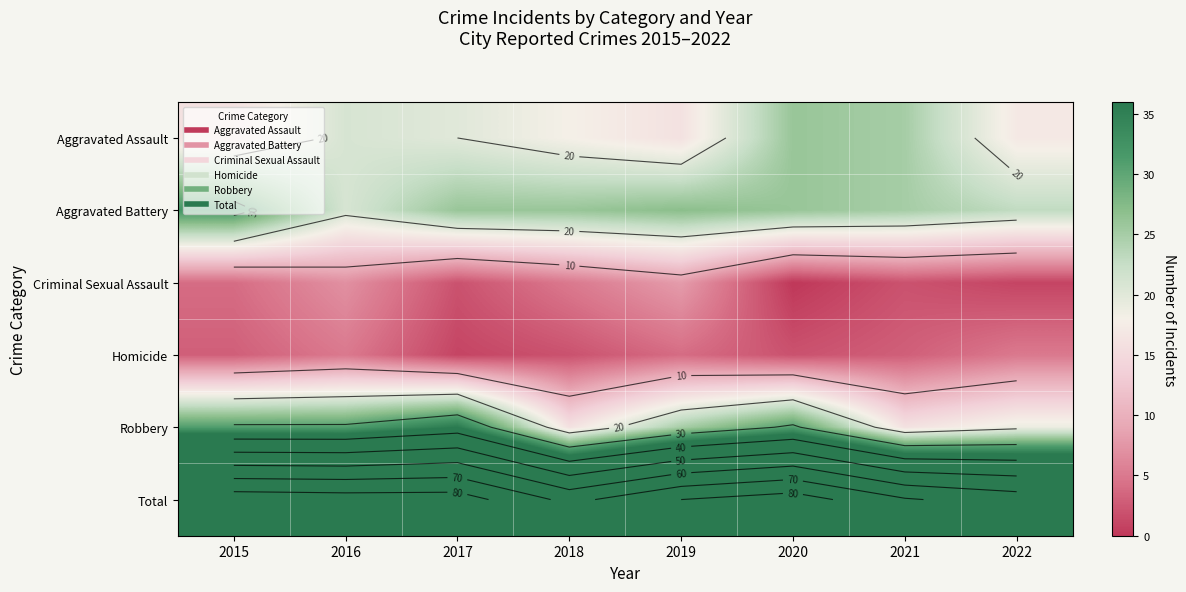

What is the greatest value displayed?

86